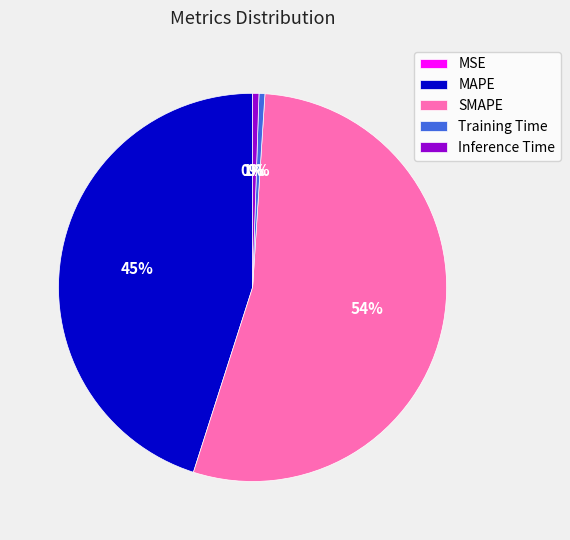

Combined, do Inference Time and MAPE account for over 50%?

No